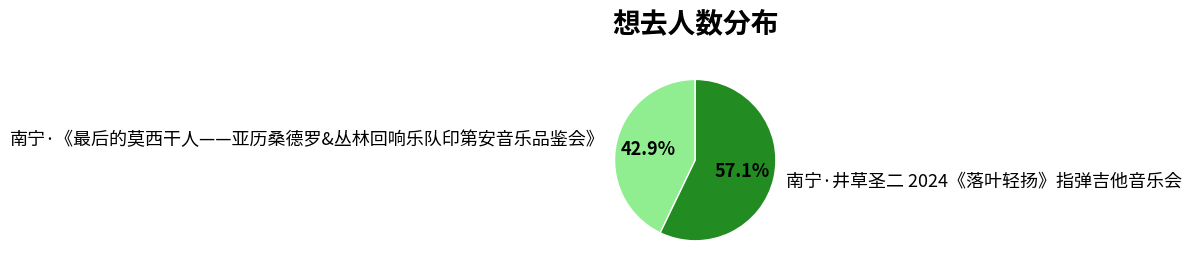

How much of the chart is everything except 南宁·井草圣二 2024《落叶轻扬》指弹吉他音乐会?

42.9%